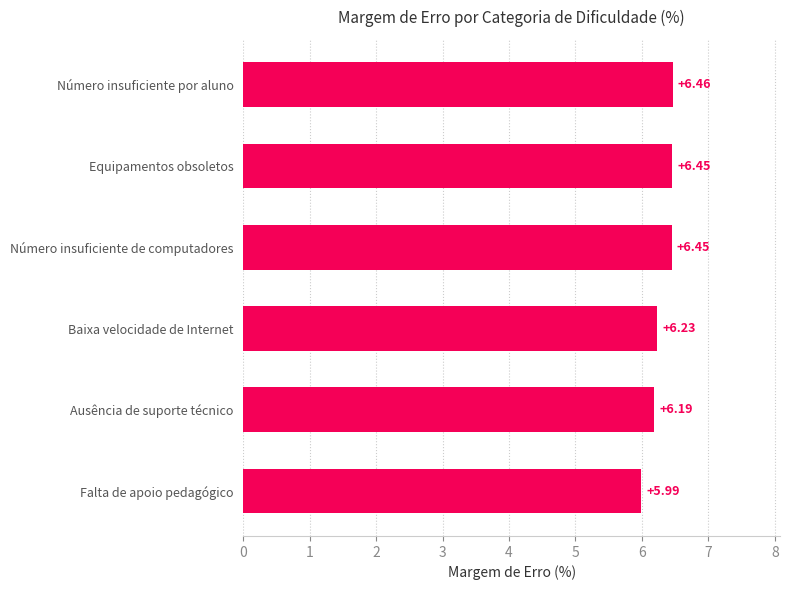

Approximately how many times larger is the value at Ausência de suporte técnico compared to Falta de apoio pedagógico?

1.0